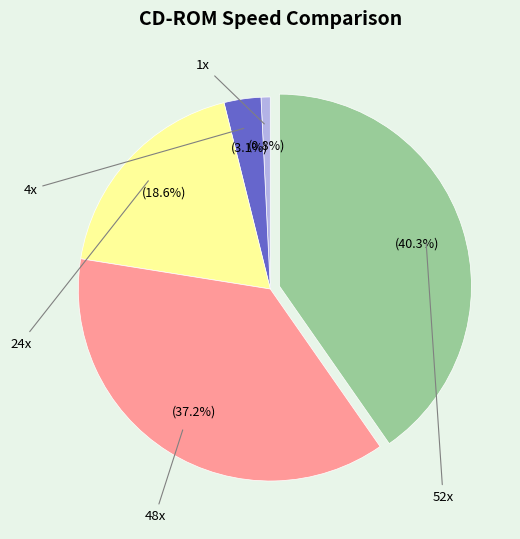

Between 52x and 48x, which is larger?

52x